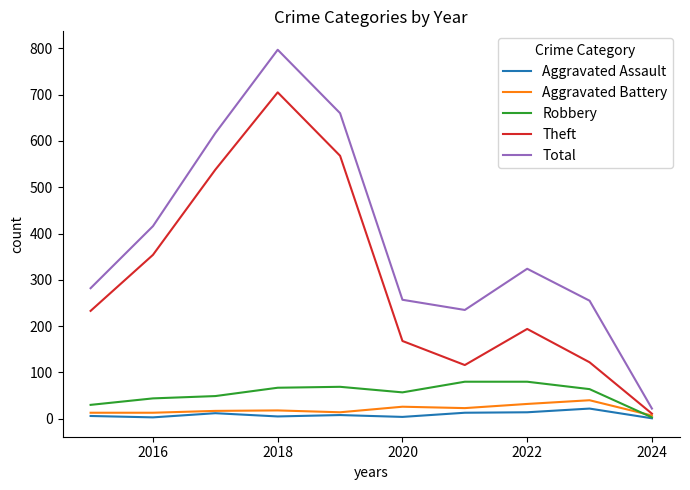

Which series has the largest range (max minus min)?

Total